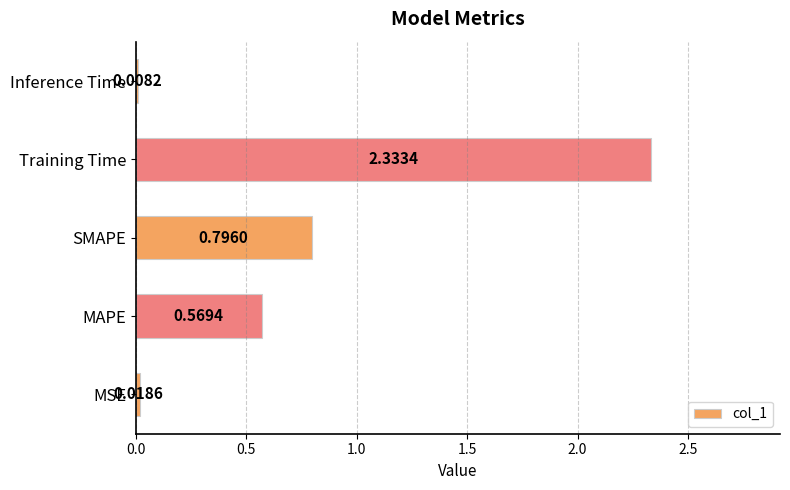

What is the sum of all values?

3.7